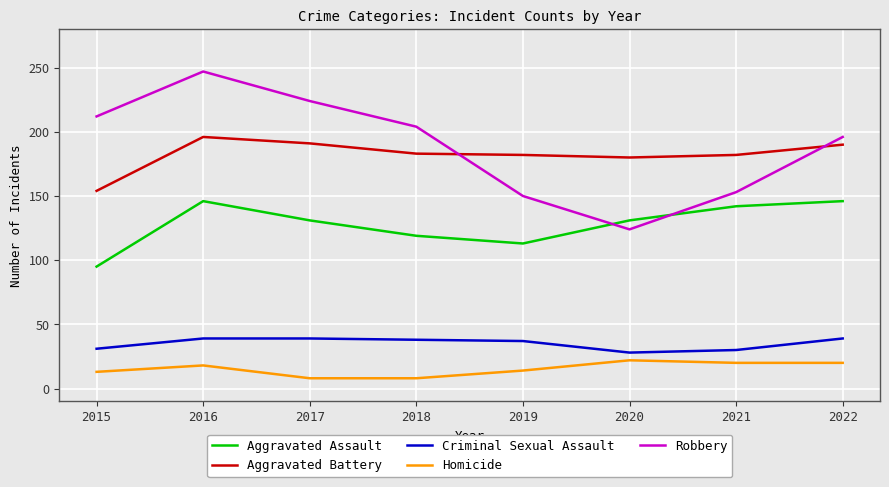

True or false: Robbery and Criminal Sexual Assault intersect in this chart.

False